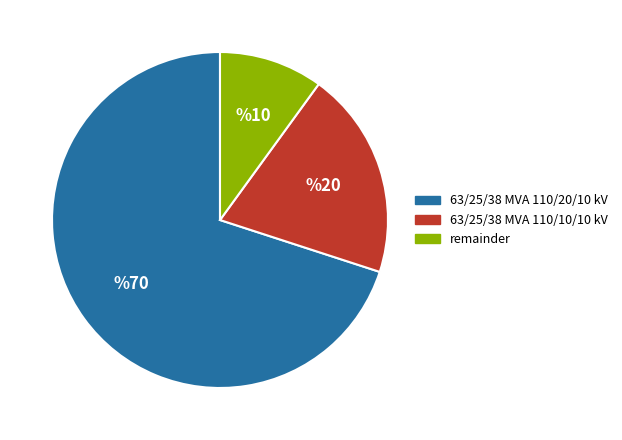

Does 63/25/38 MVA 110/20/10 kV account for over 50% of the chart?

Yes